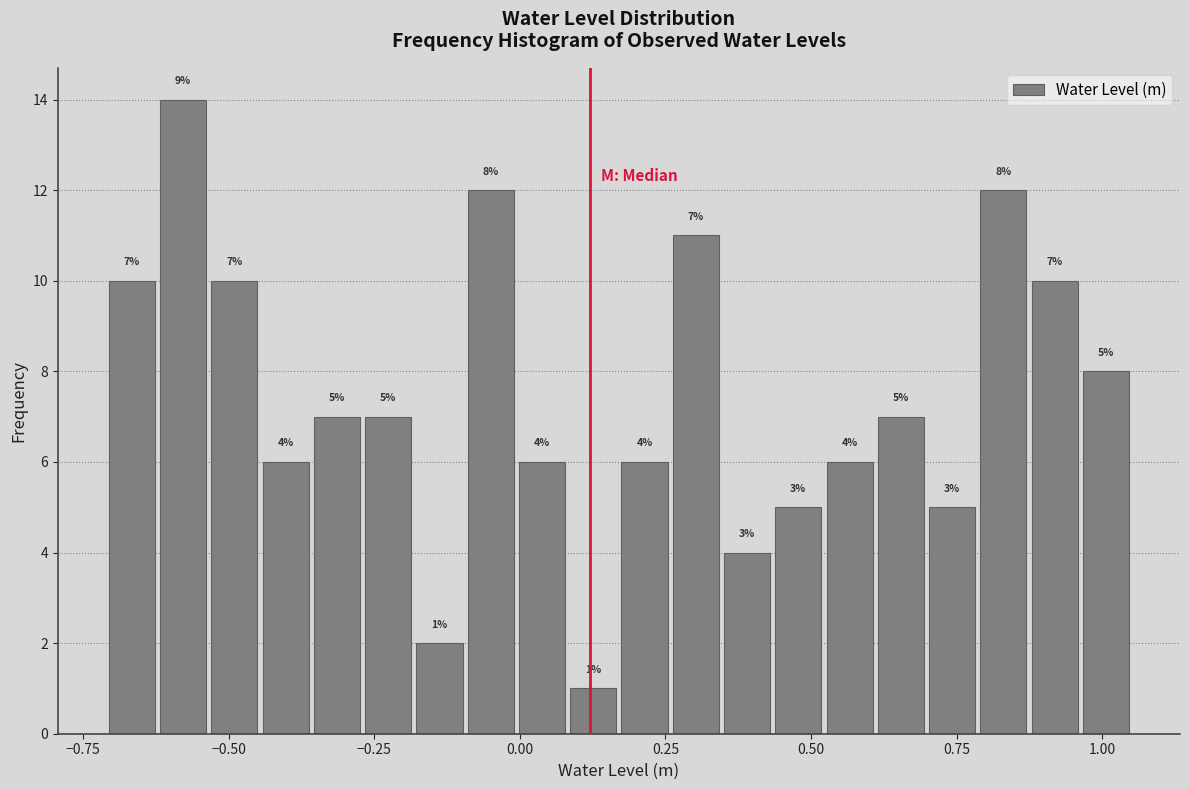

Read against the x-axis, roughly where is the centre of the tallest bar?

-0.60